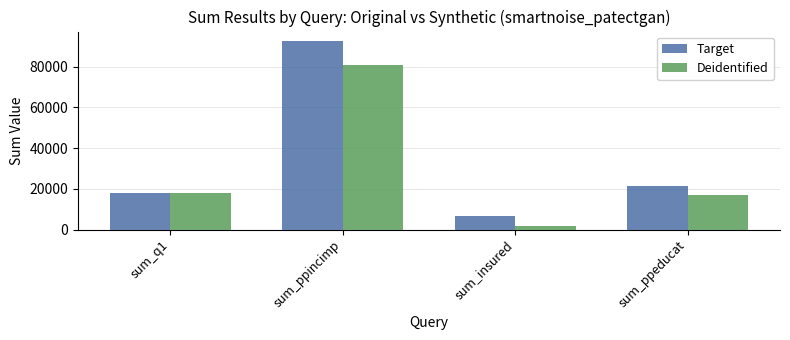

Reading left to right, transcribe all the data shown in this chart.

Target: sum_q1=17725	sum_ppincimp=92636	sum_insured=6465	sum_ppeducat=21372
Deidentified: sum_q1=18161	sum_ppincimp=80700	sum_insured=1907	sum_ppeducat=16899